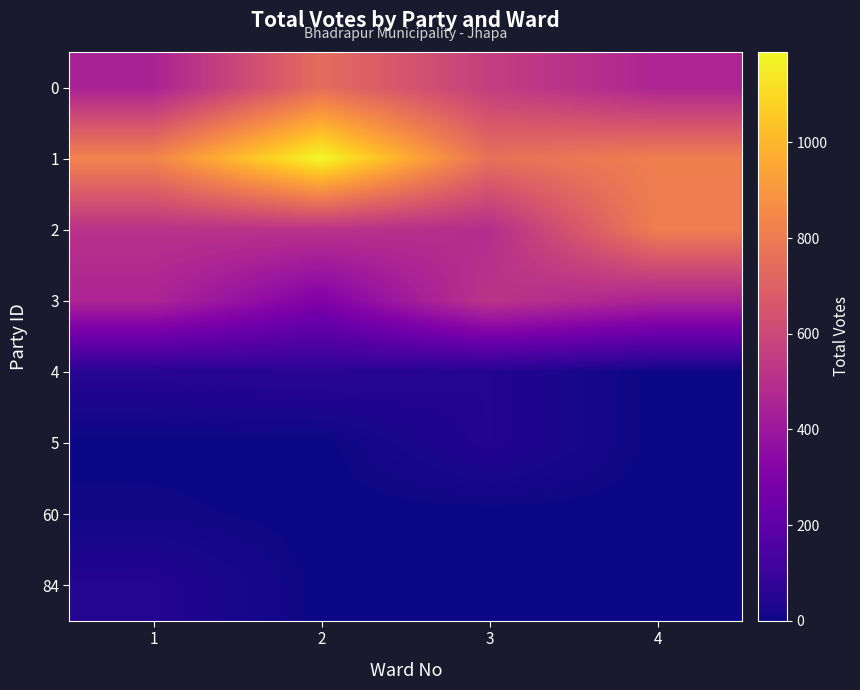

Rank the series by their maximum value, from highest to lowest.

1, 2, 0, 3, 4, 84, 5, 60